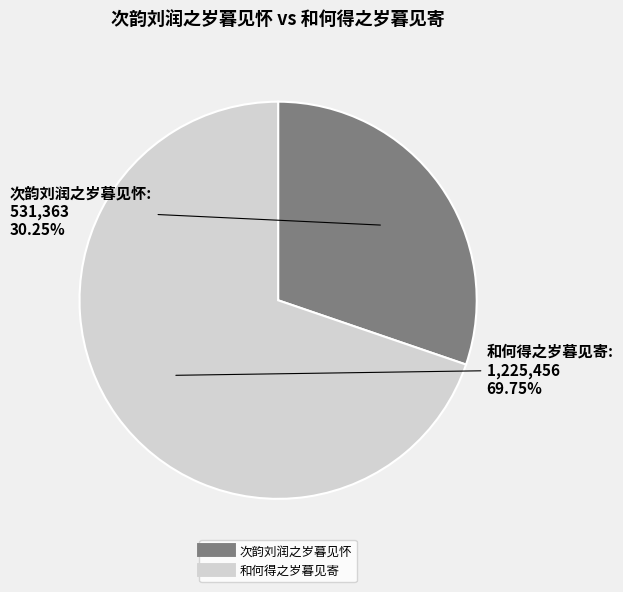

Is 次韵刘润之岁暮见怀 the majority of the pie?

No